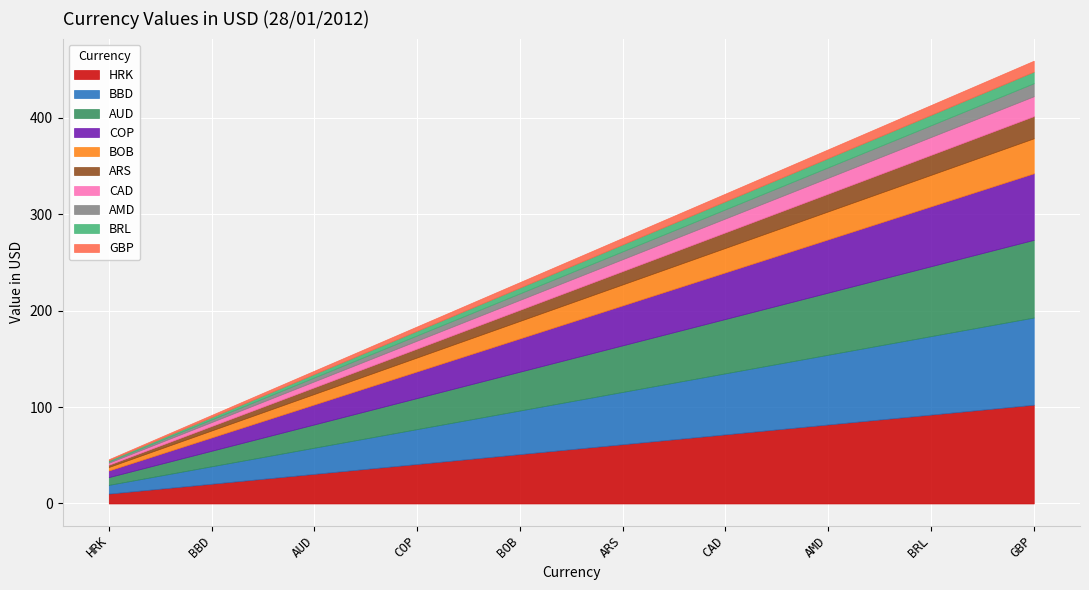

At which label does HRK reach its minimum?

HRK